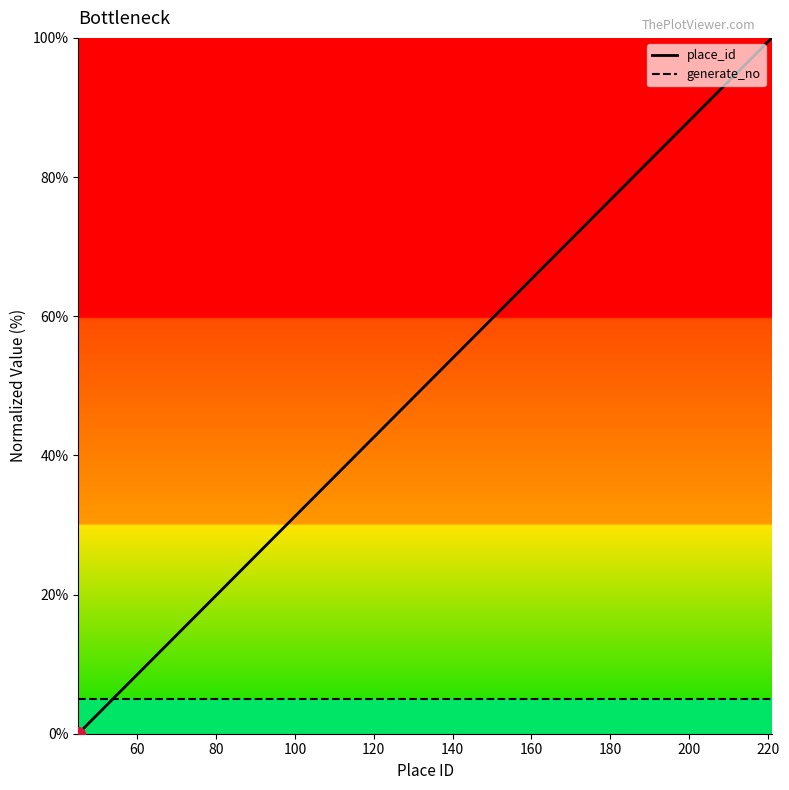

Which series has the largest range (max minus min)?

place_id